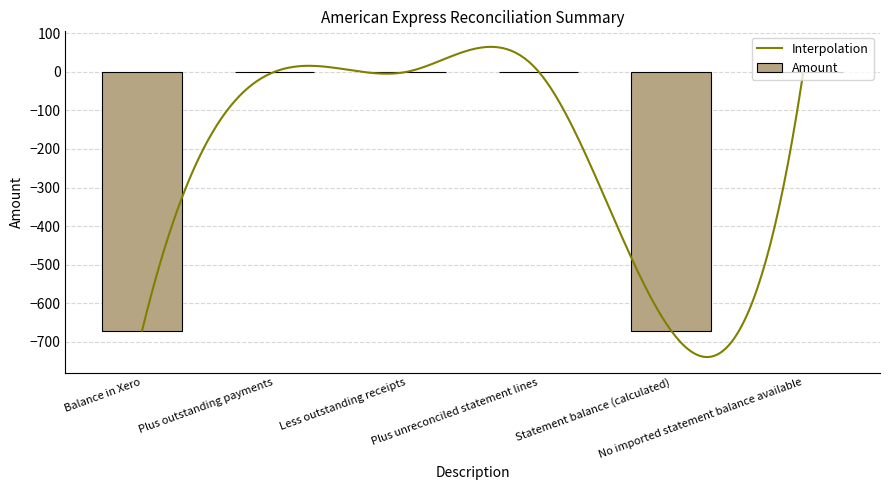

The chart shows a value of -1069.2 at Statement balance (calculated). True or false?

False